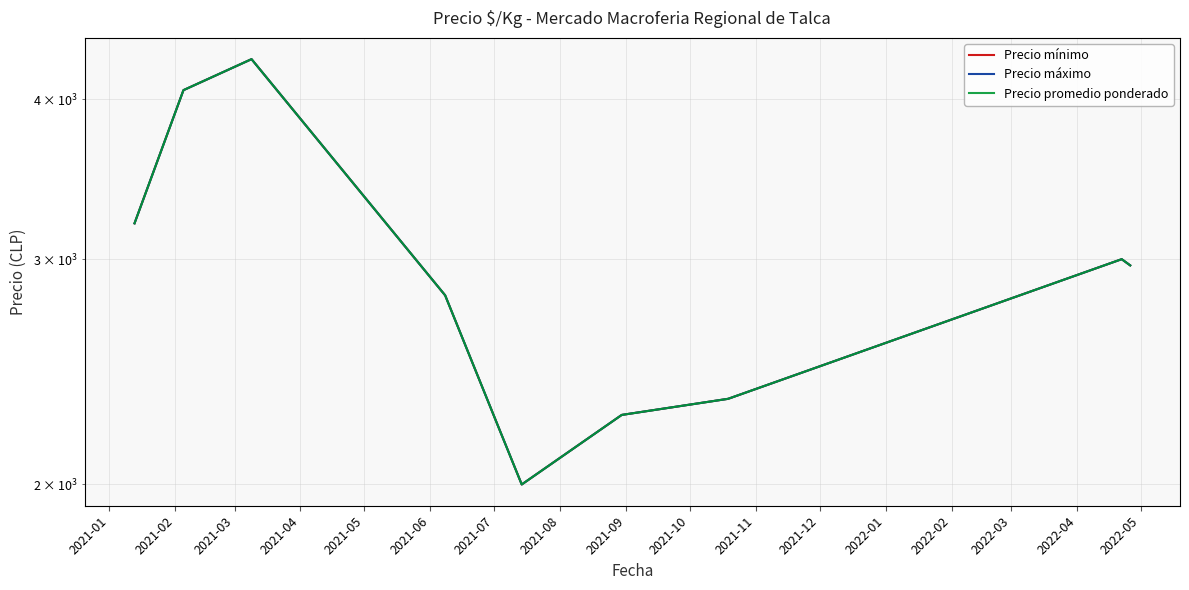

What is the sum of all Precio mínimo values?

29184.4